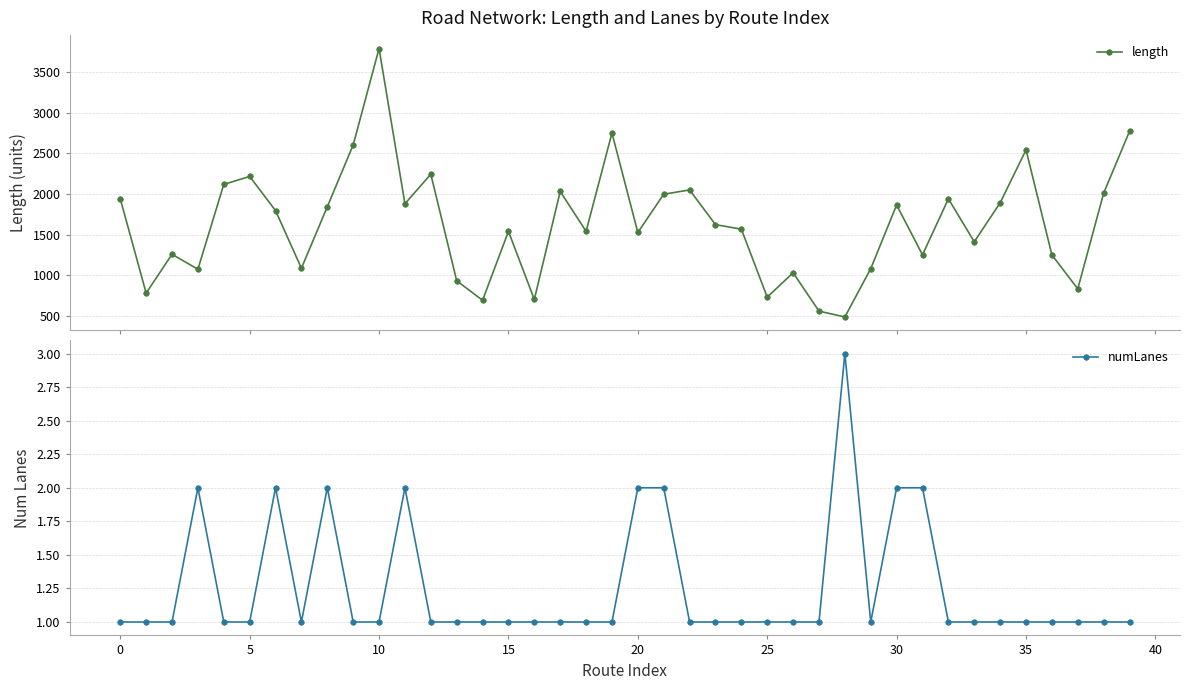

What is the label of the 21st point from the right?

19